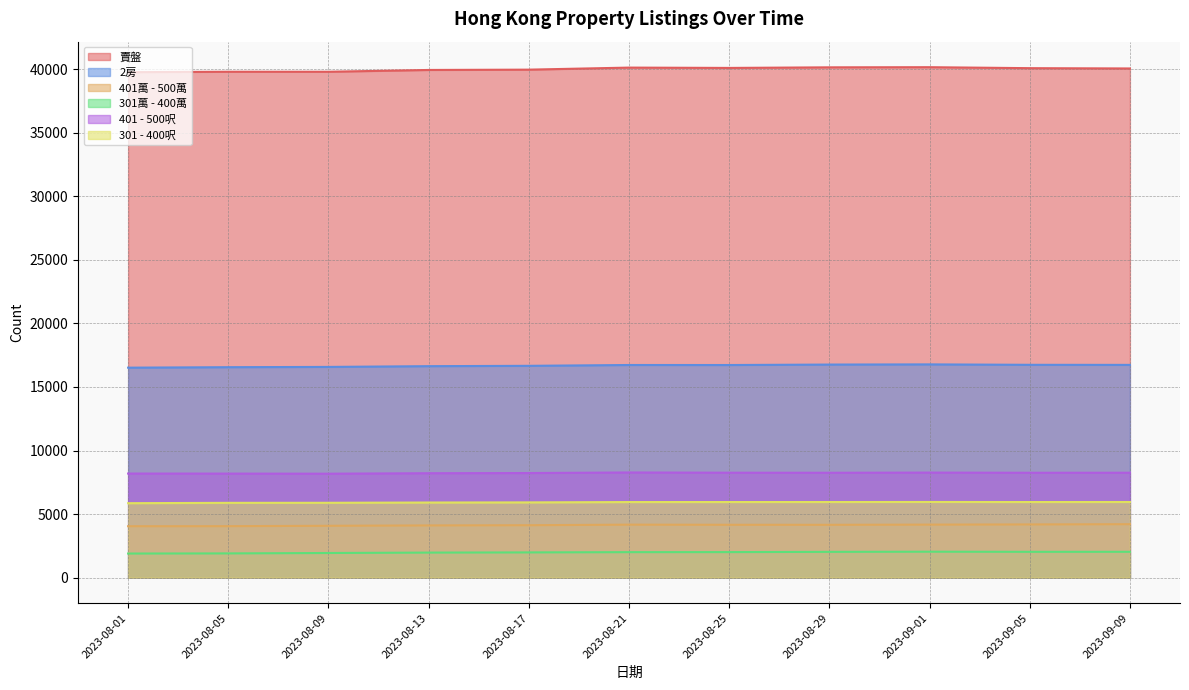

Reading left to right, extract all data points from this chart.

賣盤: 39757	39790	39789	39930	39955	40116	40090	40137	40148	40071	40048
2房: 16515	16553	16574	16633	16660	16725	16723	16759	16773	16740	16734
401萬 - 500萬: 4045	4049	4079	4108	4124	4168	4158	4156	4171	4185	4204
301萬 - 400萬: 1896	1907	1939	1970	1985	2005	2009	2028	2041	2031	2033
401 - 500呎: 8187	8184	8176	8213	8227	8272	8254	8249	8263	8249	8252
301 - 400呎: 5857	5883	5888	5909	5919	5945	5947	5948	5953	5947	5950